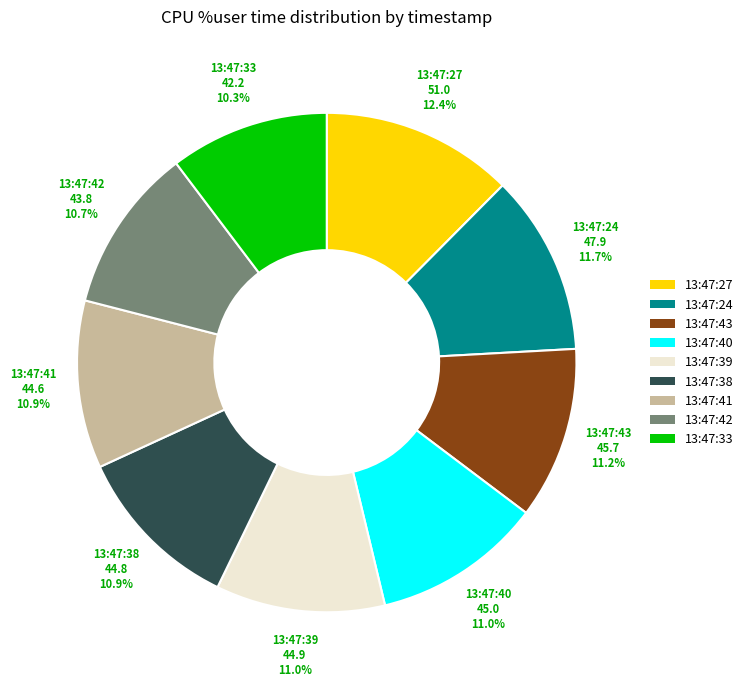

Which slice is the largest?

13:47:27